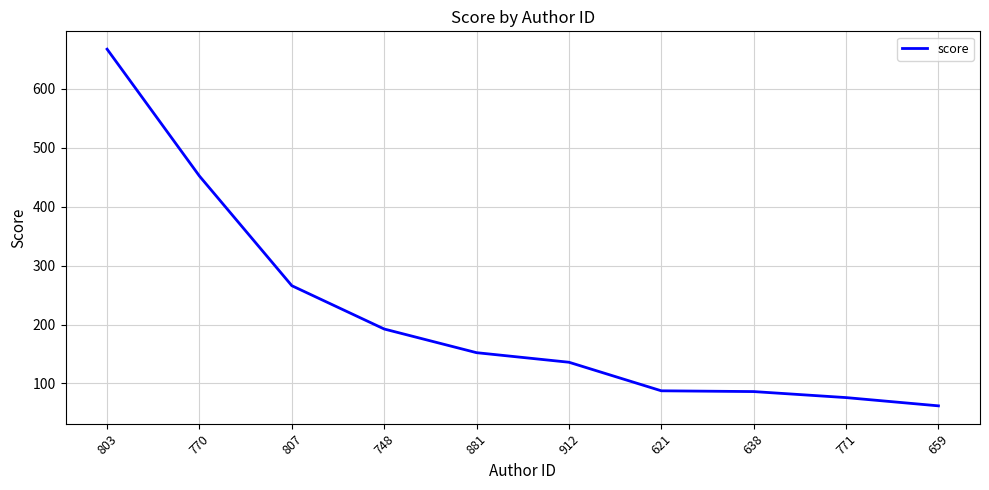

Read the value at 771.

76.1